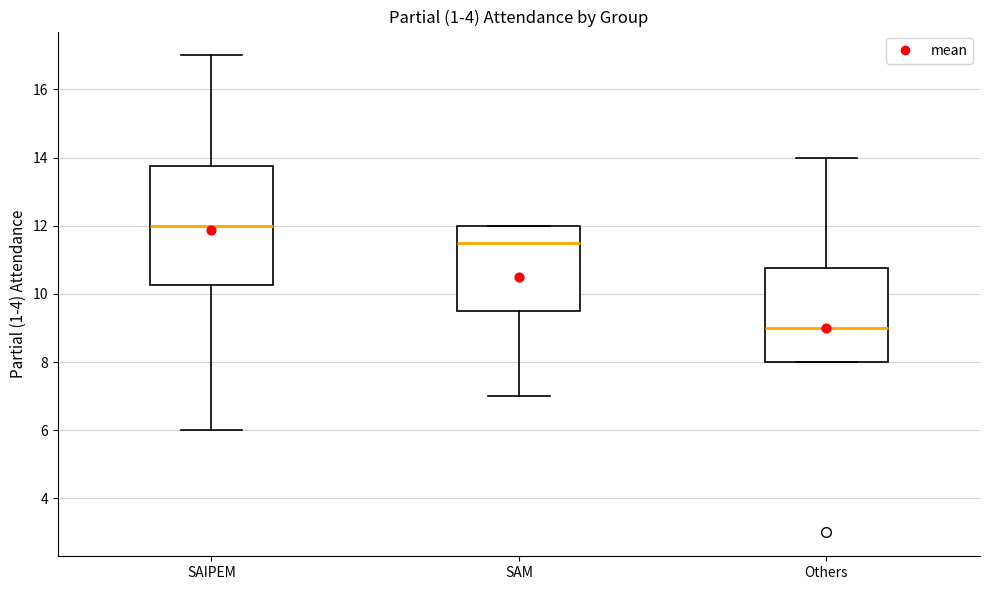

Which box is the tallest, from its lower edge to its upper edge?

SAIPEM